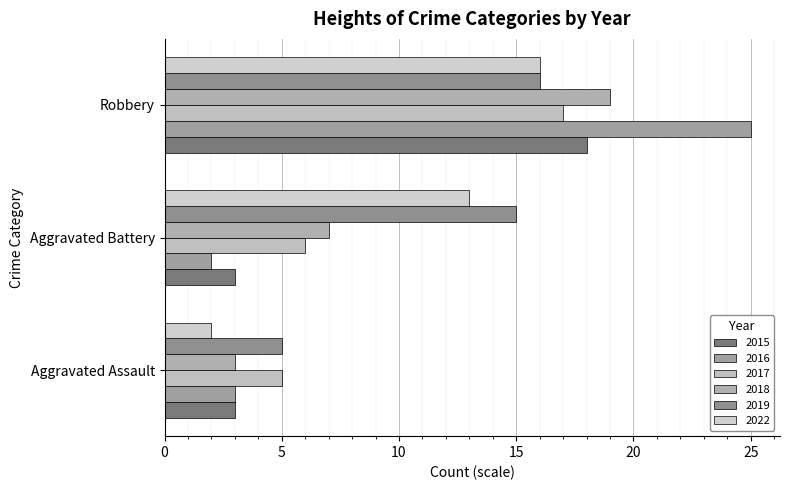

What are all the series names shown in the legend?

2015, 2016, 2017, 2018, 2019, 2022